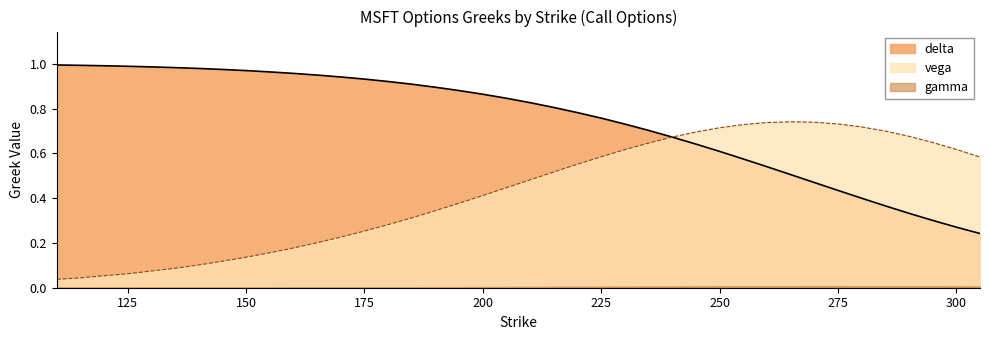

Reading right to left, what are all the values shown in this chart?

delta: 0.2	0.3	0.3	0.3	0.4	0.4	0.4	0.5	0.5	0.5	0.6	0.6	0.6	0.7	0.7	0.7	0.8	0.8	0.8	0.8	0.8	0.9	0.9	0.9	0.9	0.9	0.9	0.9	0.9	1.0	1.0	1.0	1.0	1.0	1.0	1.0	1.0	1.0	1.0	1.0
vega: 0.6	0.6	0.6	0.7	0.7	0.7	0.7	0.7	0.7	0.7	0.7	0.7	0.7	0.7	0.6	0.6	0.6	0.6	0.5	0.5	0.4	0.4	0.4	0.3	0.3	0.3	0.3	0.2	0.2	0.2	0.2	0.1	0.1	0.1	0.1	0.1	0.1	0.1	0.0	0.0